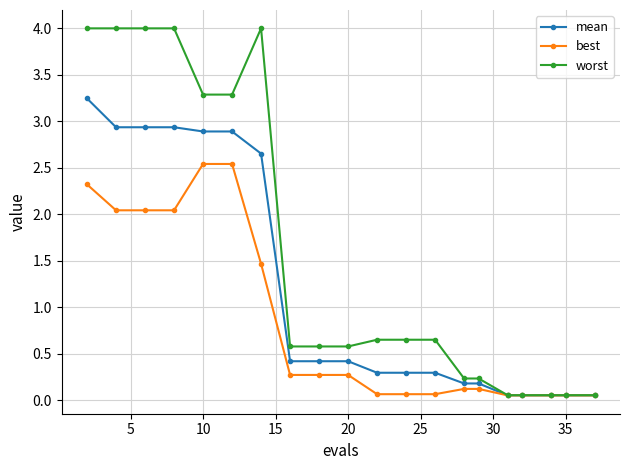

Which series has the widest spread of values?

worst